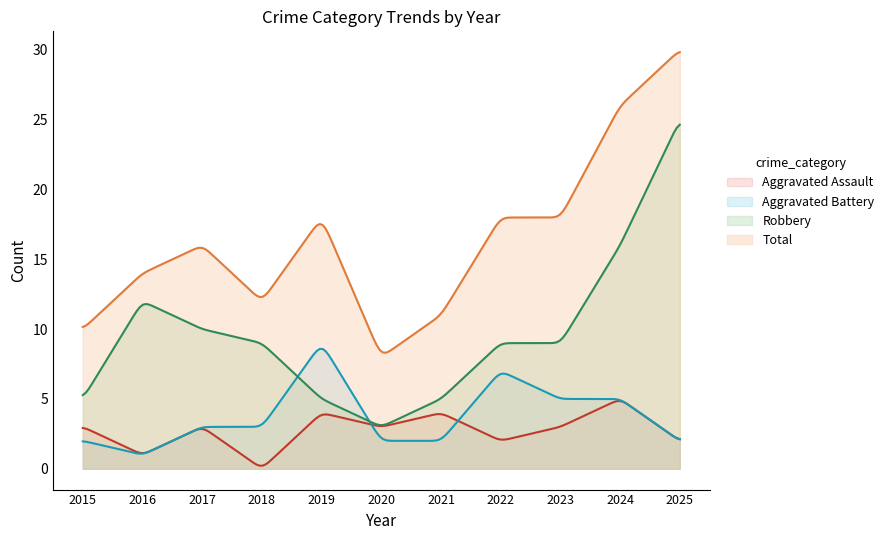

Which series has the widest spread of values?

Robbery